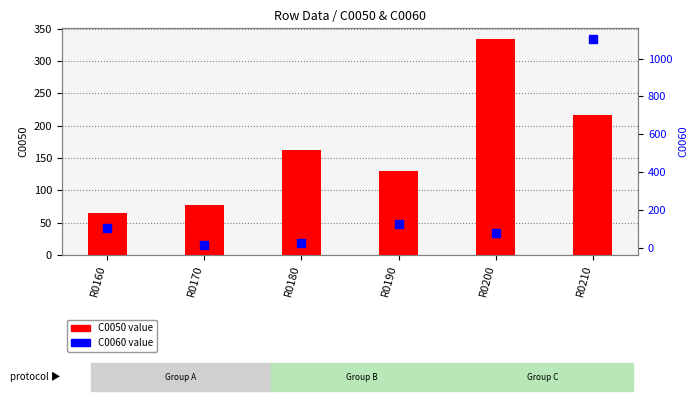

List the series in order of their overall mean, highest first.

C0060 value, C0050 value